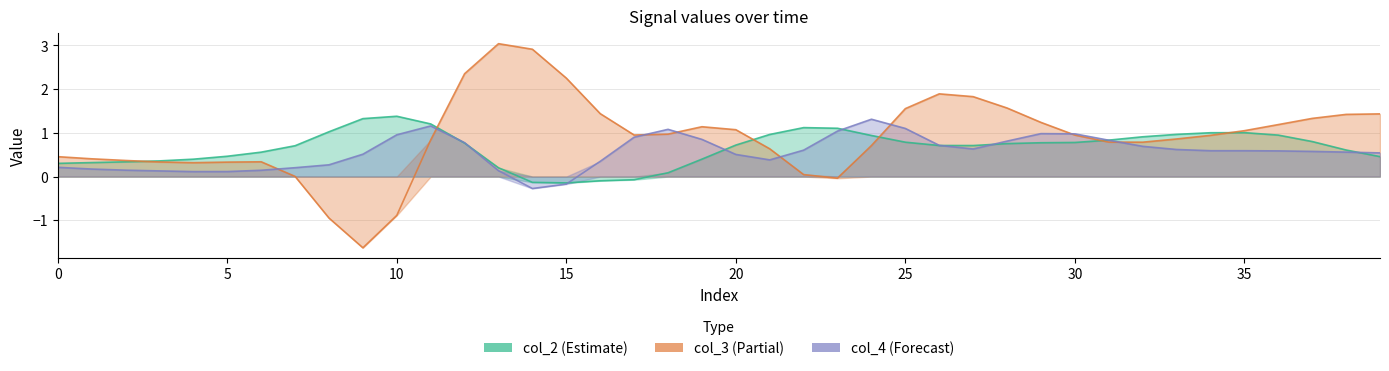

What is the difference between the maximum and minimum values in the col_4 series?

1.6